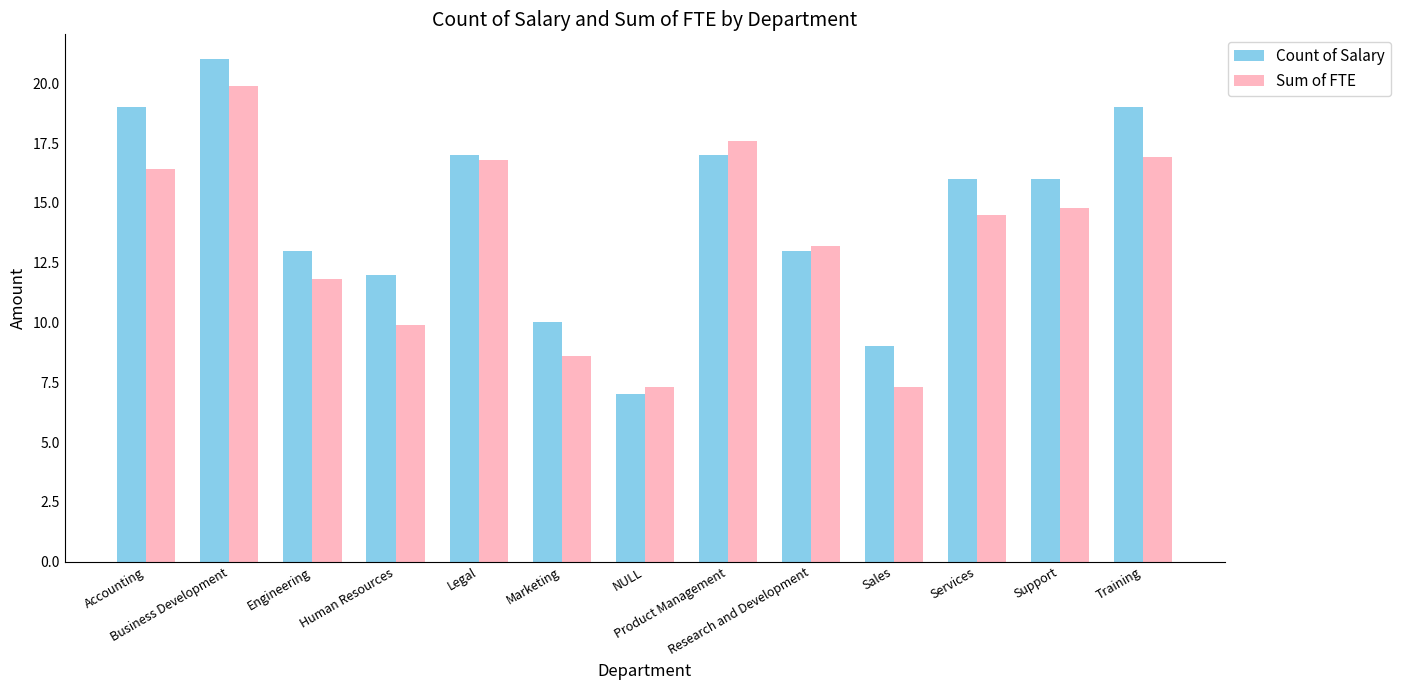

How many groups of bars are there?

13